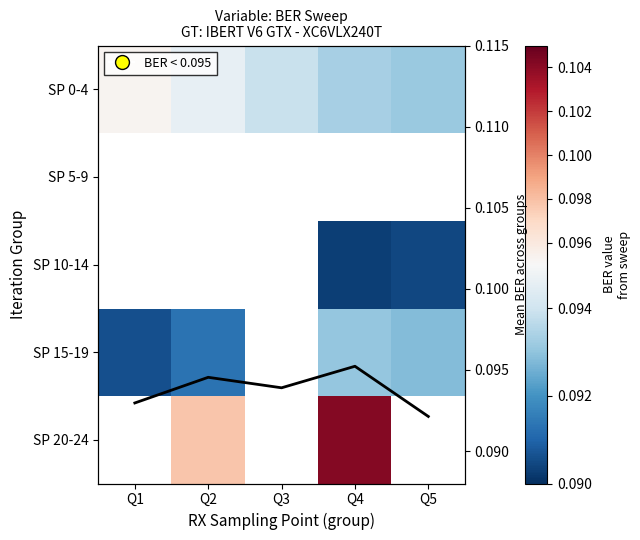

Count the number of data series in this chart.

6